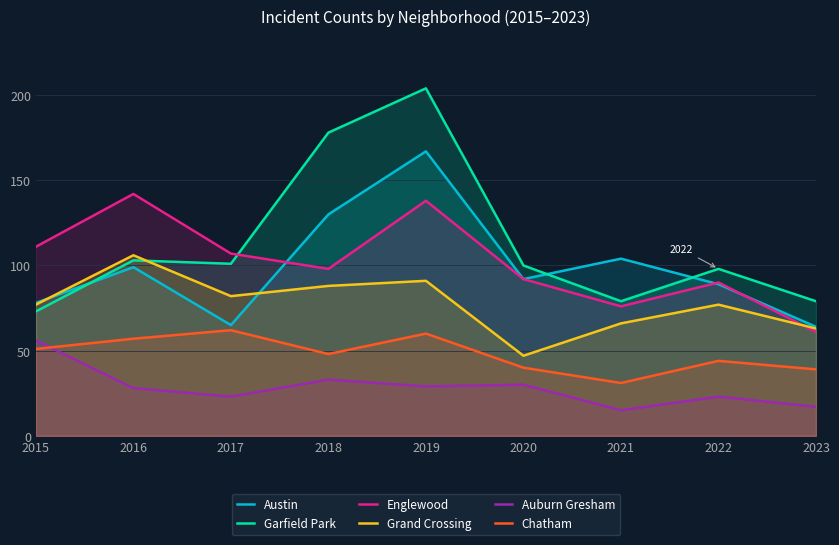

At which label does Austin first exceed 92?

2016